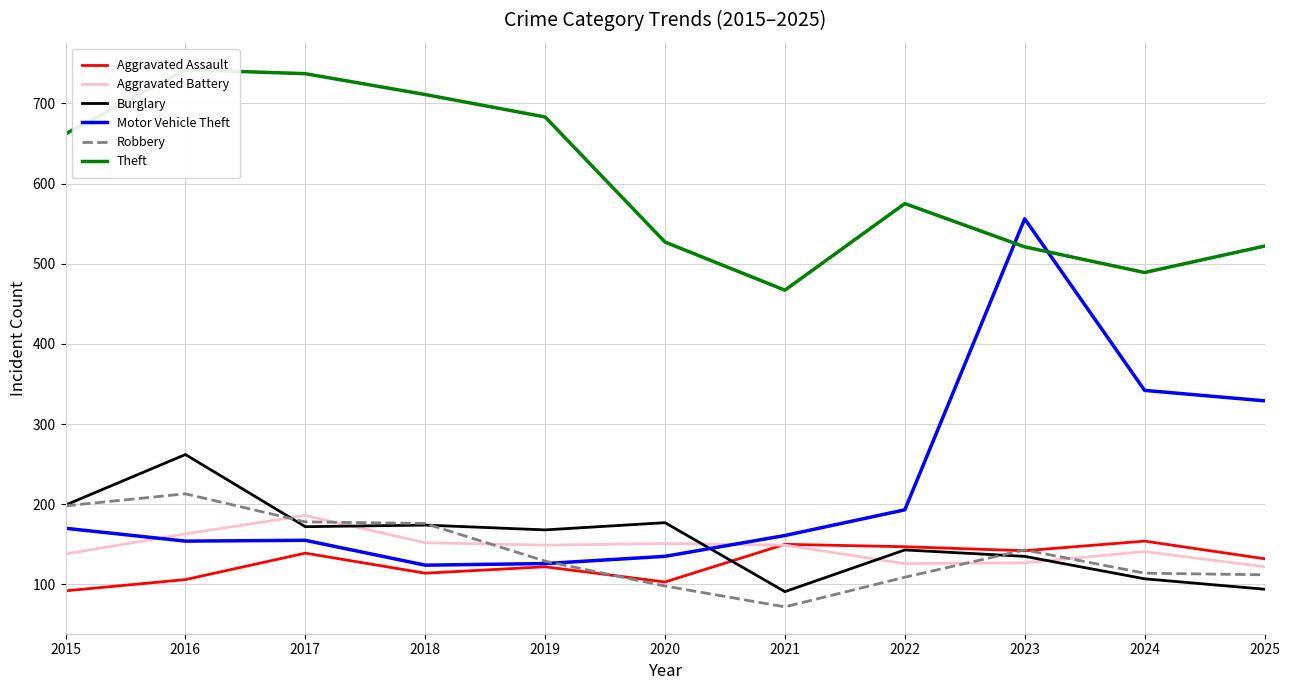

What are all the series names shown in the legend?

Aggravated Assault, Aggravated Battery, Burglary, Motor Vehicle Theft, Robbery, Theft